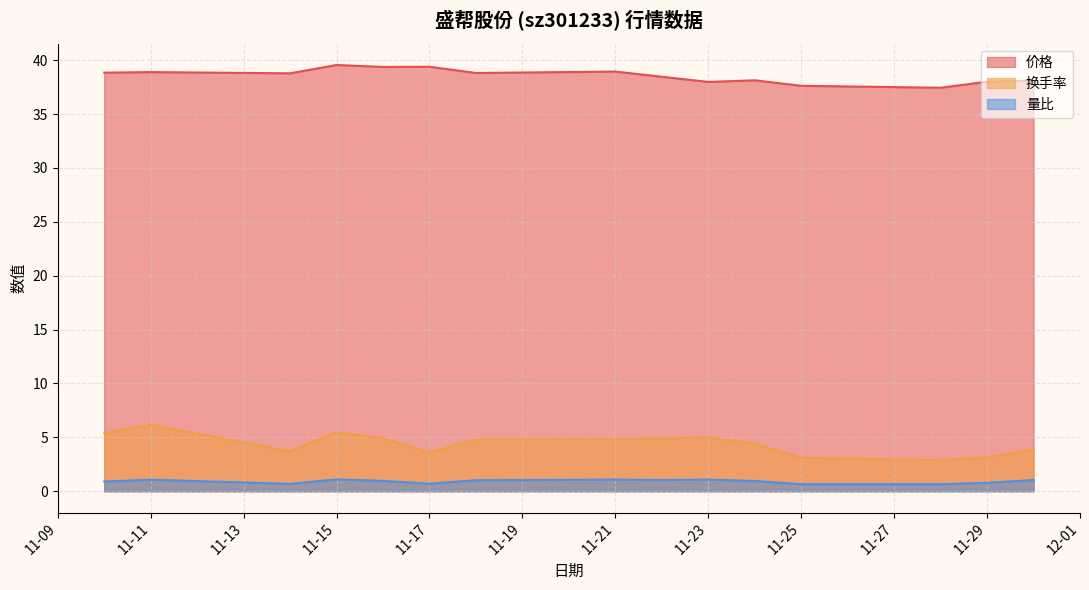

The 量比 series shows 1.1 at 11-23. True or false?

True